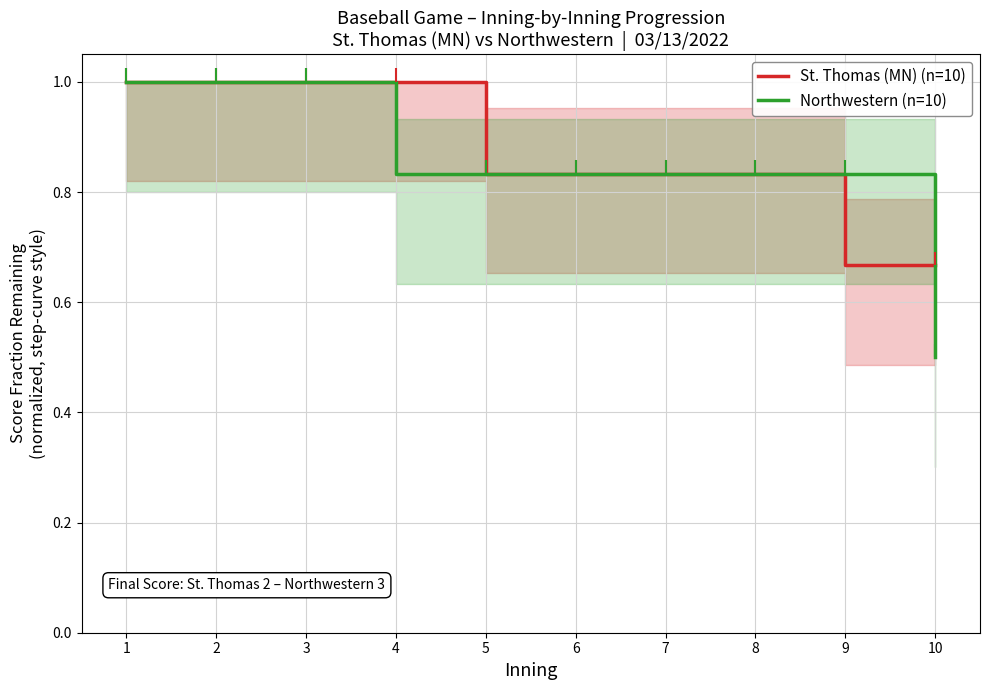

Reading left to right, what are all the values shown in this chart?

St. Thomas (MN) (n=10): 1=1.0	2=1.0	3=1.0	4=1.0	5=0.8	6=0.8	7=0.8	8=0.8	9=0.7	10=0.7
Northwestern (n=10): 1=1.0	2=1.0	3=1.0	4=0.8	5=0.8	6=0.8	7=0.8	8=0.8	9=0.8	10=0.5